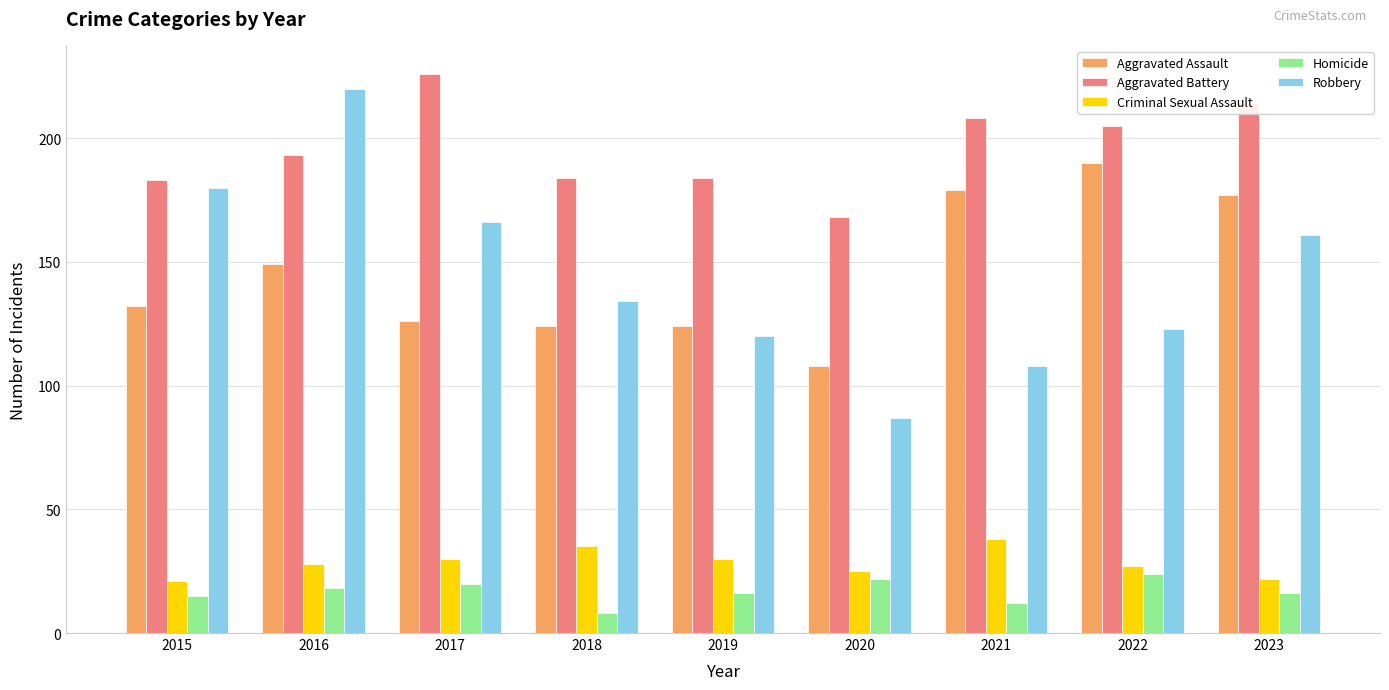

At how many categories does at least one series exceed 166?

9